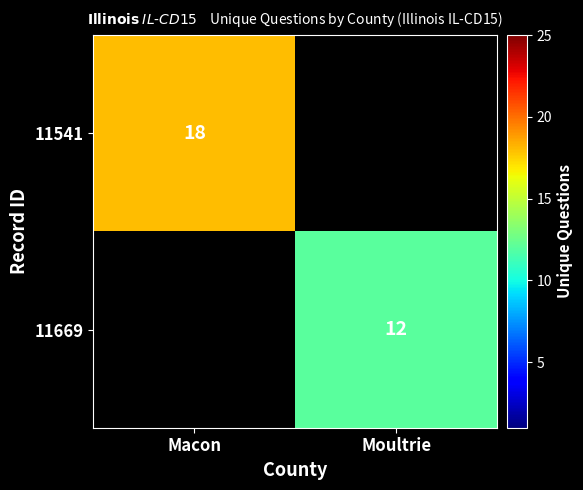

Is it true that 11669 equals 3 at Moultrie?

False